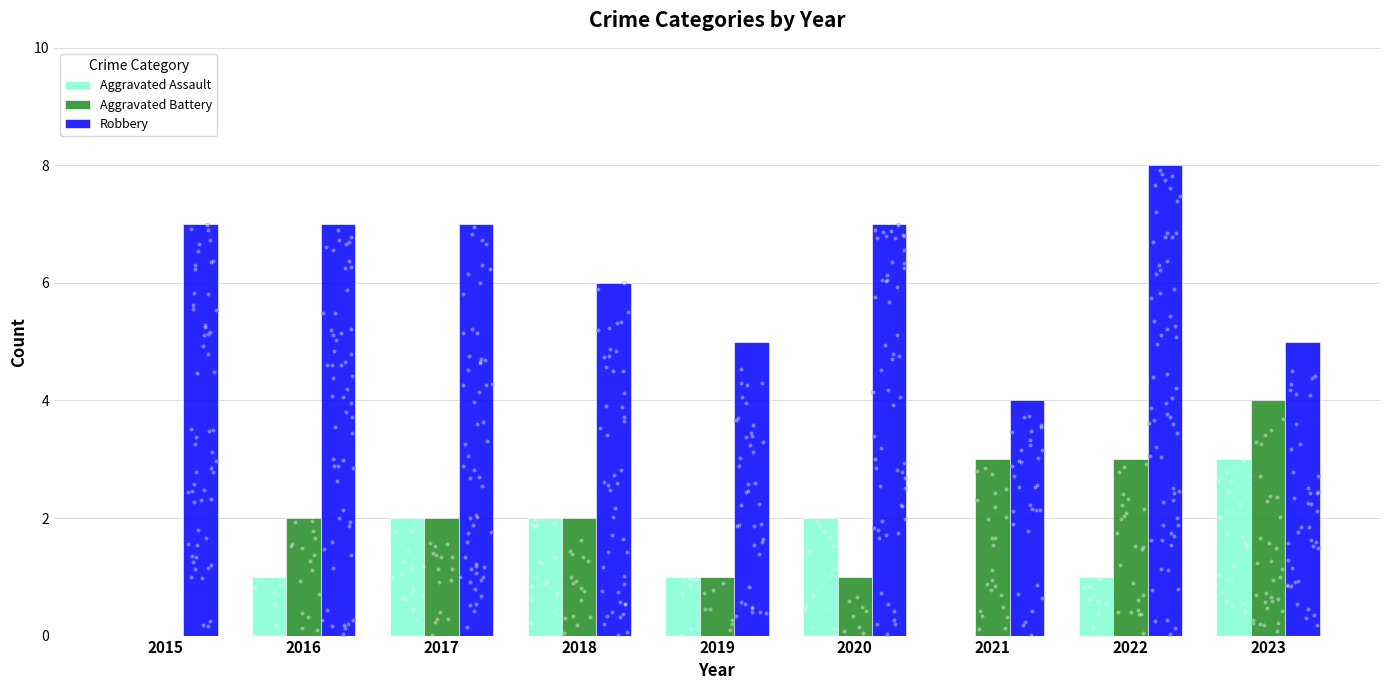

Which series has the largest Y range (max minus min)?

Aggravated Battery